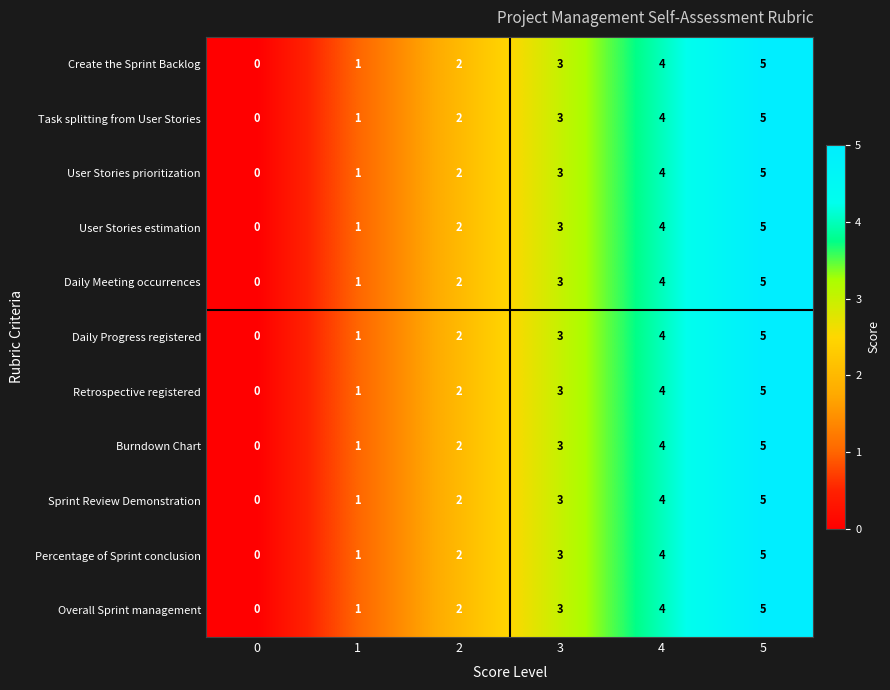

The Daily Progress registered series shows 2 at 2. True or false?

True